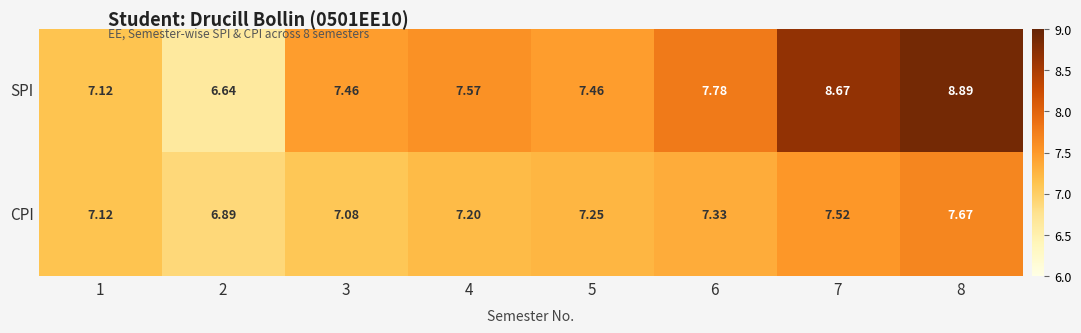

Between 6 and 8, which series saw the biggest shift?

SPI